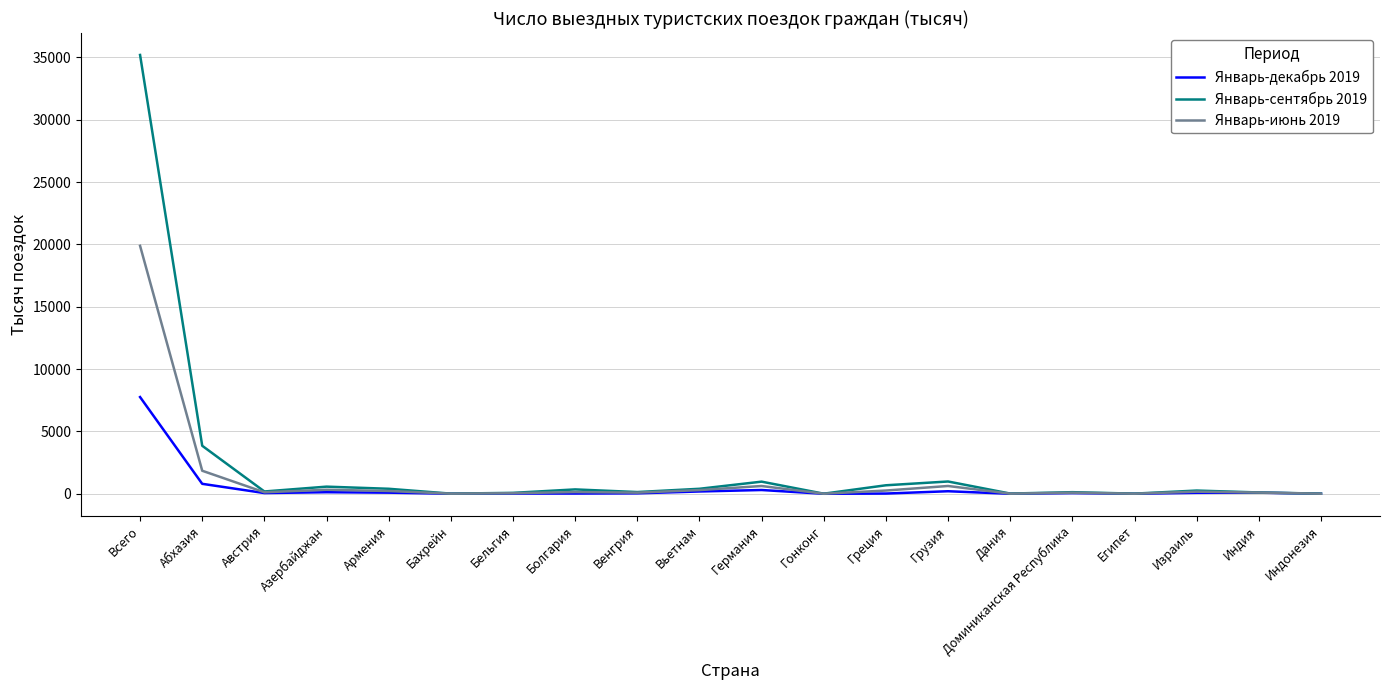

At which label does Январь-сентябрь 2019 reach its peak?

Всего